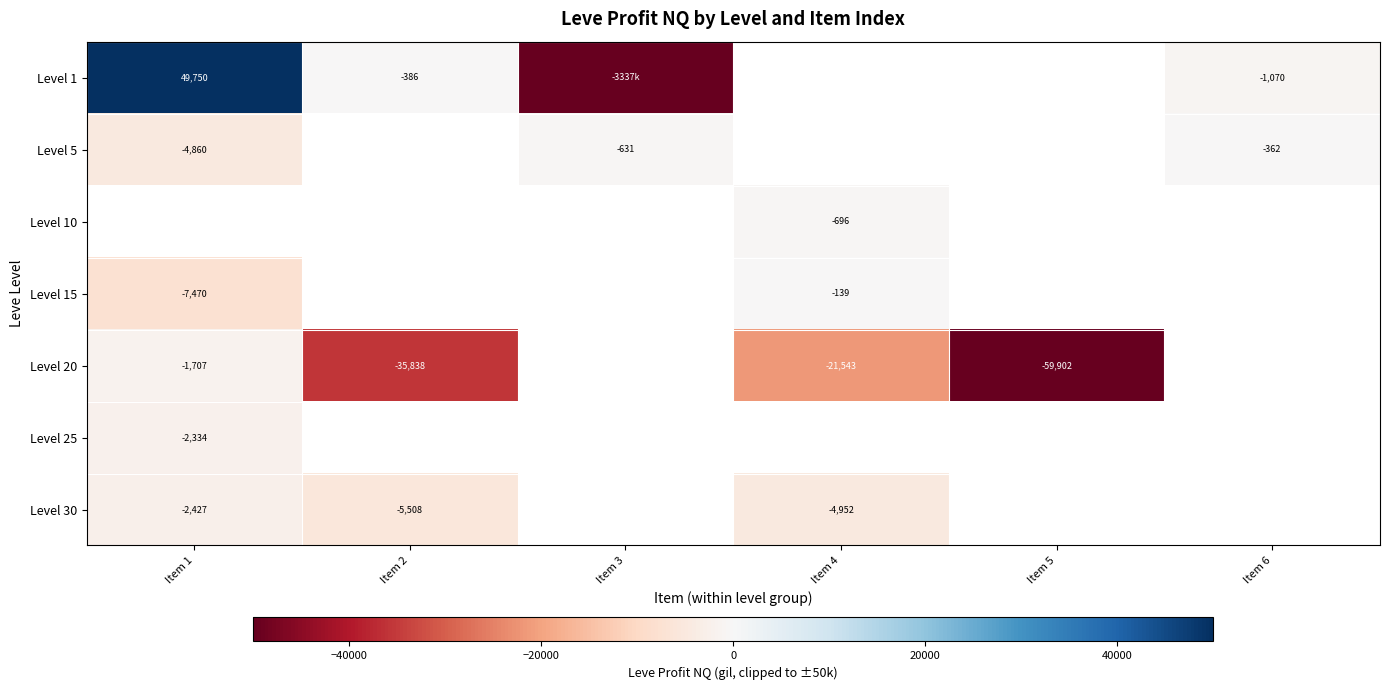

The value of Level 10 at Item 4 is -696. True or false?

True